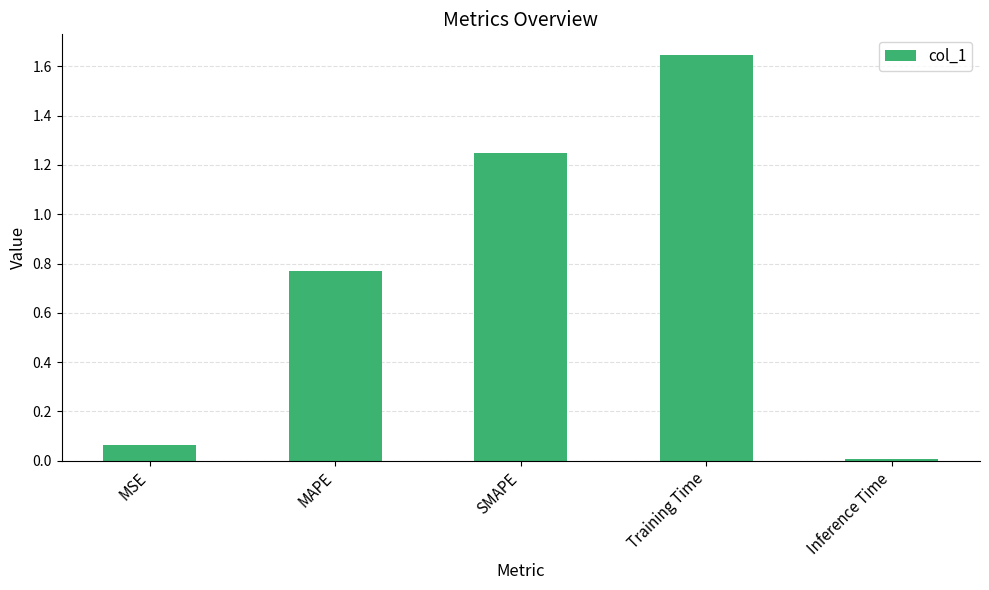

List the labels in order of value, largest first.

Training Time, SMAPE, MAPE, MSE, Inference Time